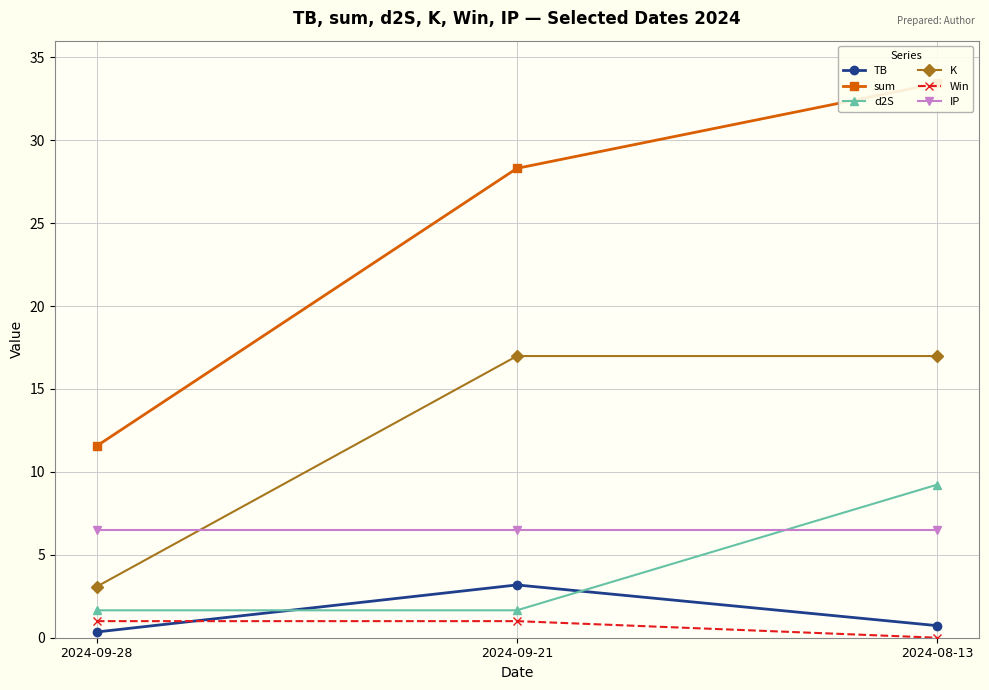

Where does the K series first go above 16?

2024-09-21